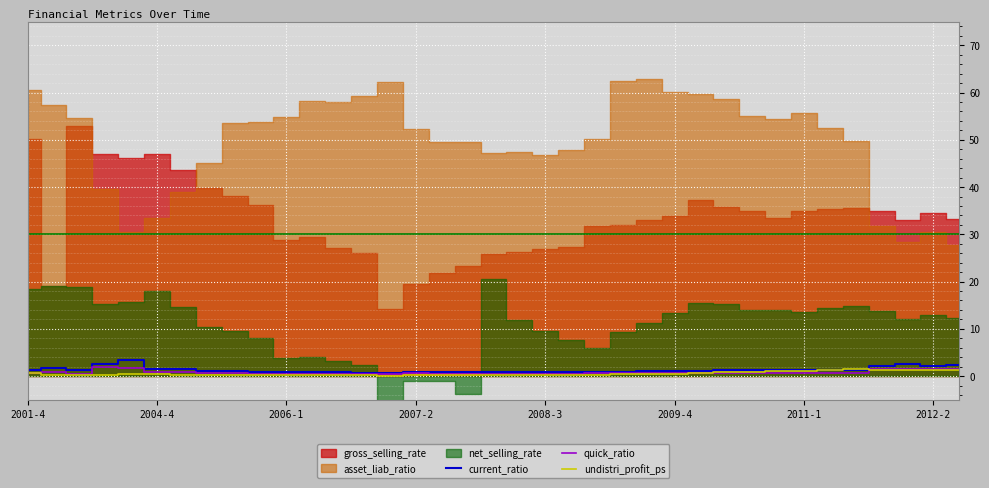

Is it true that current_ratio equals 0.8 at 2008-3?

True